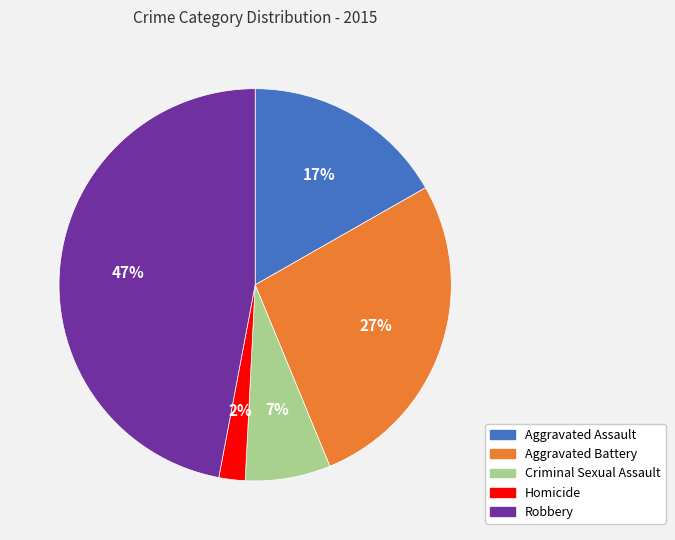

Combined, do Criminal Sexual Assault and Homicide account for over 50%?

No